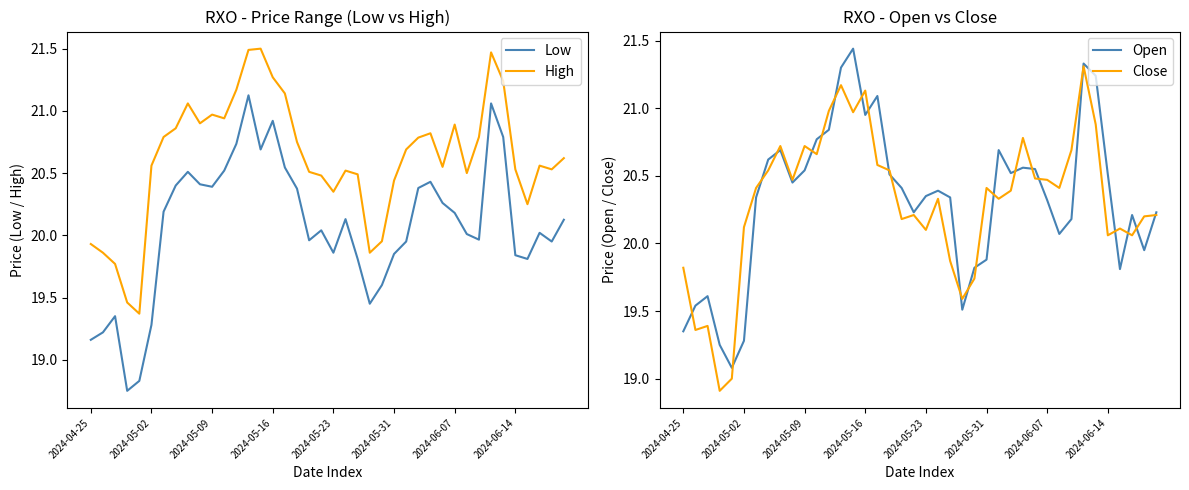

What are all the series names shown in the legend?

Low, High, Open, Close